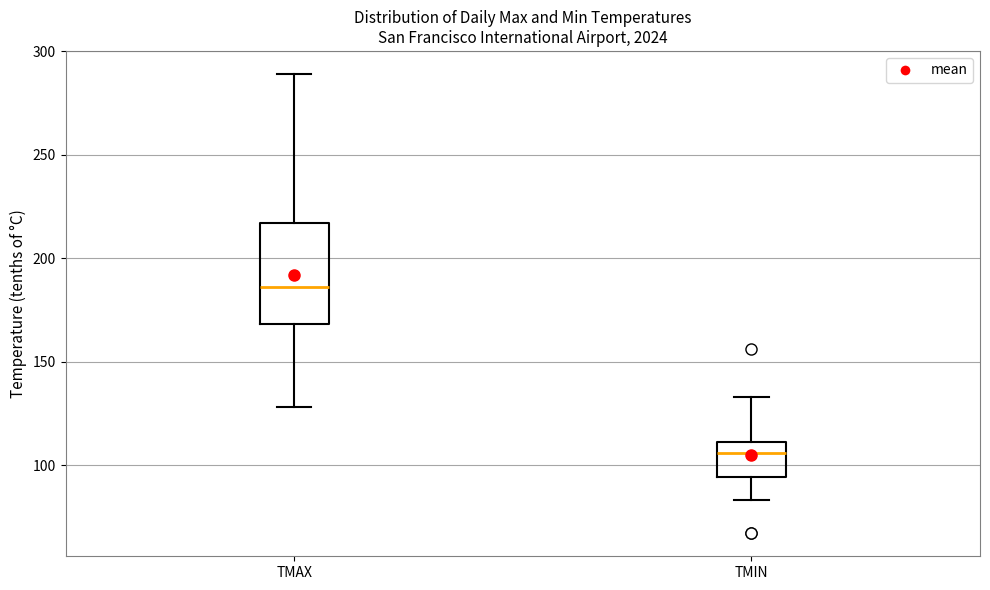

Reading left to right, transcribe this box plot: for each box, give where its median line is, the range the box spans, and where its two whiskers end, as read against the y-axis. The values are not printed on the chart, so give them approximately, as read against the axis.

TMAX: median 185, box 170 to 215, whiskers 130 to 290
TMIN: median 105, box 95 to 110, whiskers 85 to 135